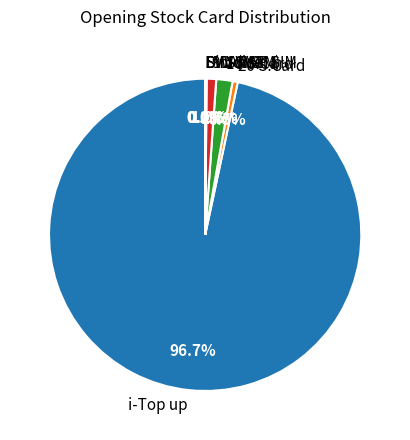

To the nearest percent, what is the average slice percentage?

12%